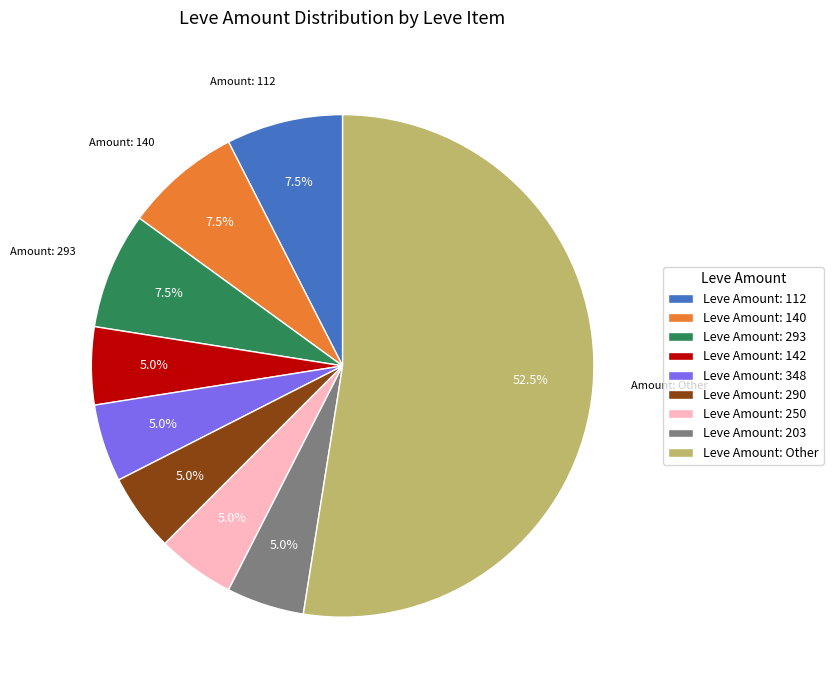

What is the majority slice?

Leve Amount: Other